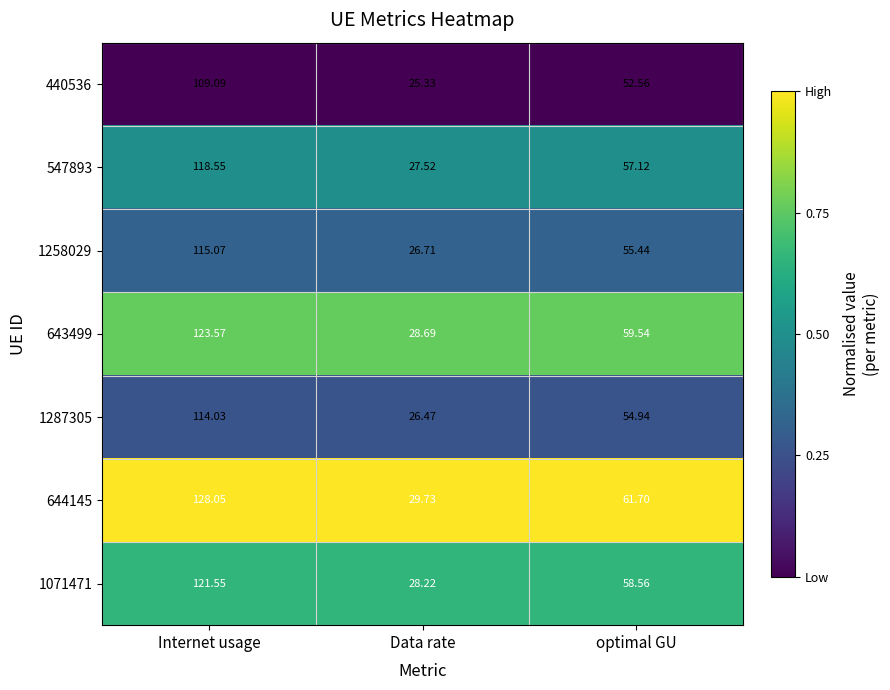

Which label corresponds to the smallest value in the chart?

Data rate